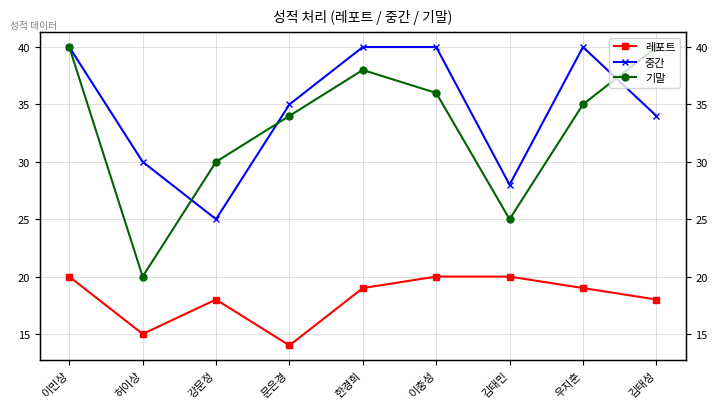

Does the chart have visible grid lines?

Yes